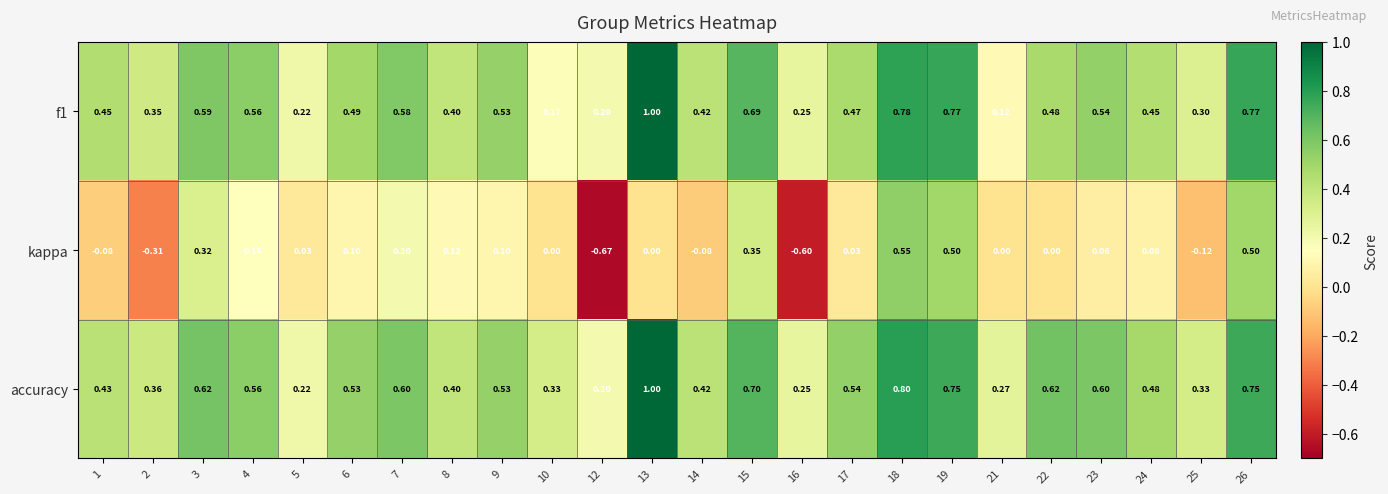

Between 17 and 24, which series saw the biggest shift?

accuracy